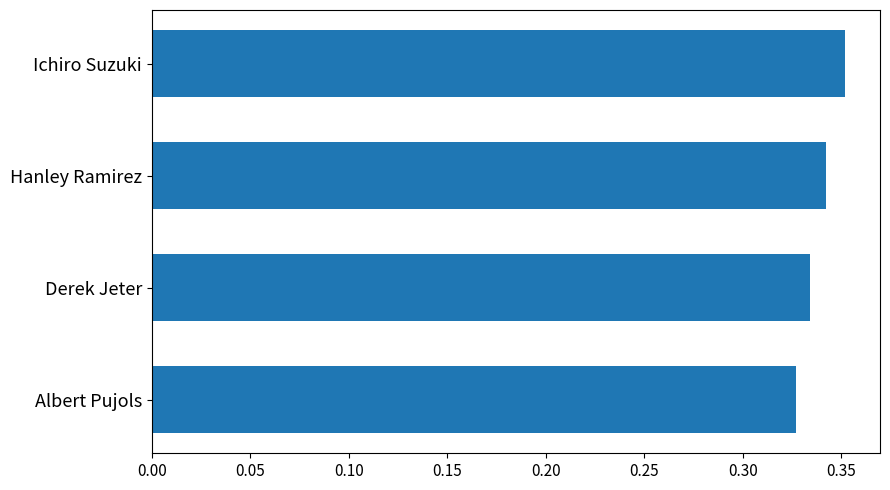

Count the values in the range 0 to 1.

4